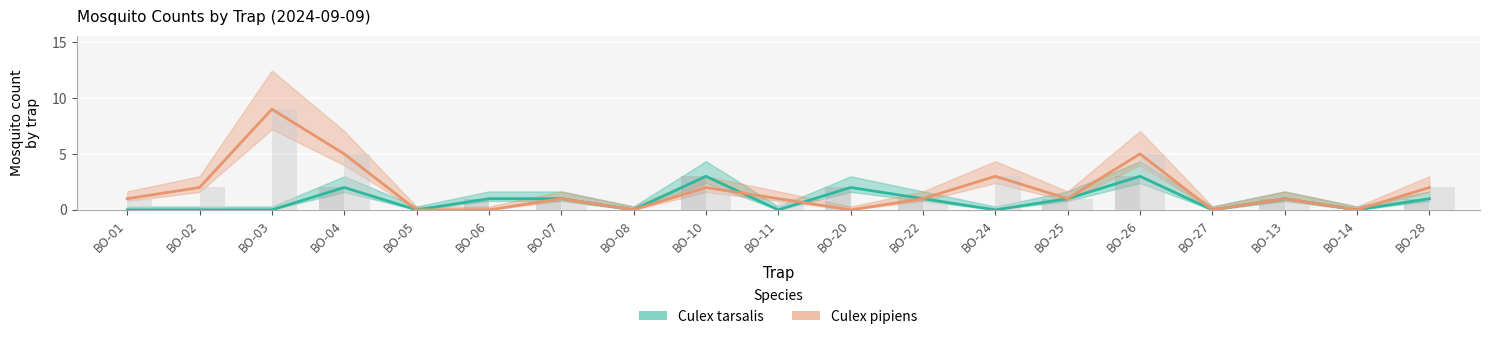

Does the chart contain any negative values?

No